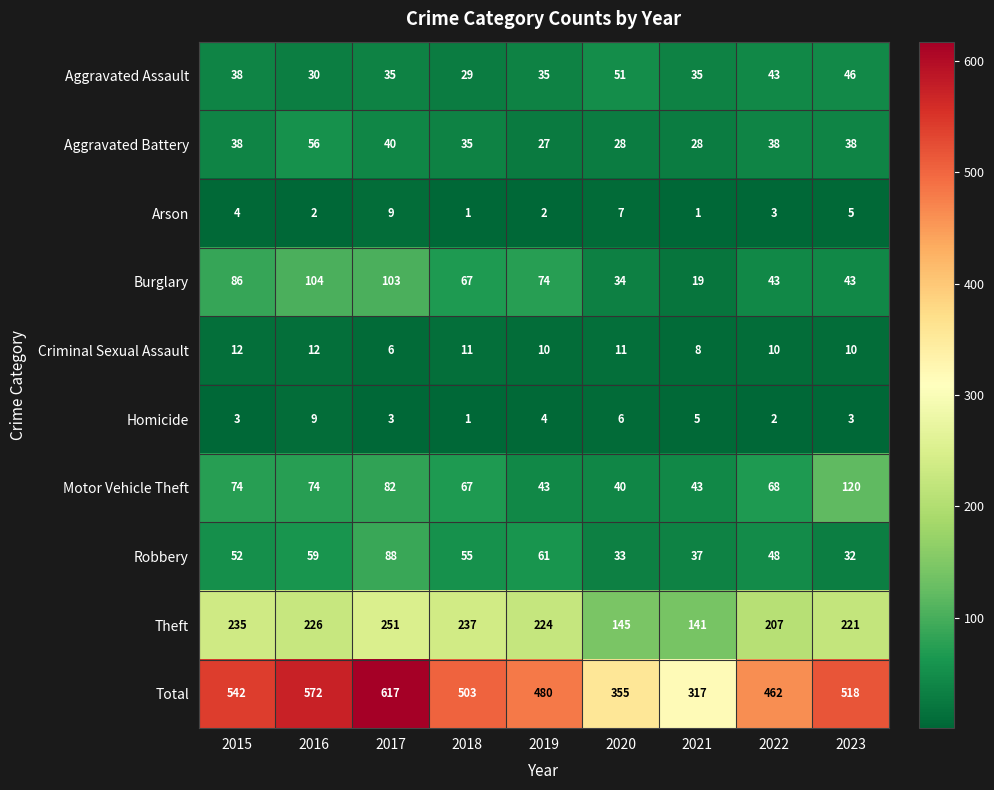

What is the approximate value of Homicide at 2017?

3